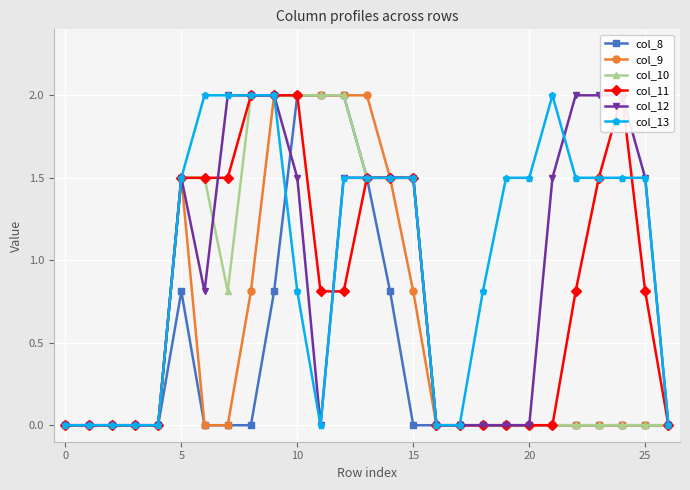

At 19, list the series in order from largest to smallest.

col_13, col_8, col_9, col_10, col_11, col_12